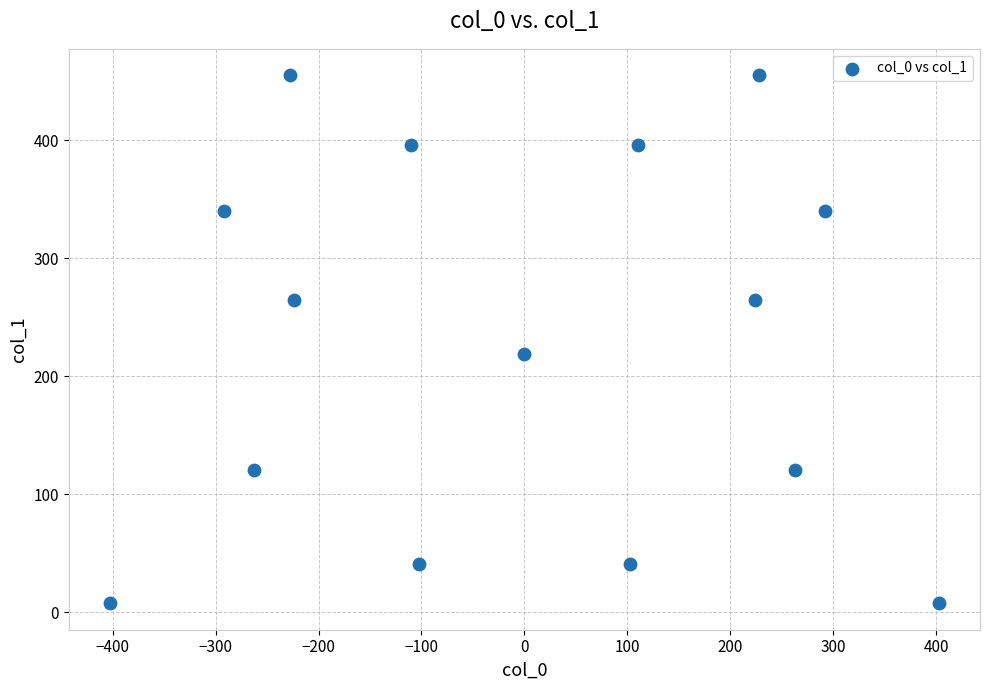

What is the range of Y values (max minus min)?

447.4